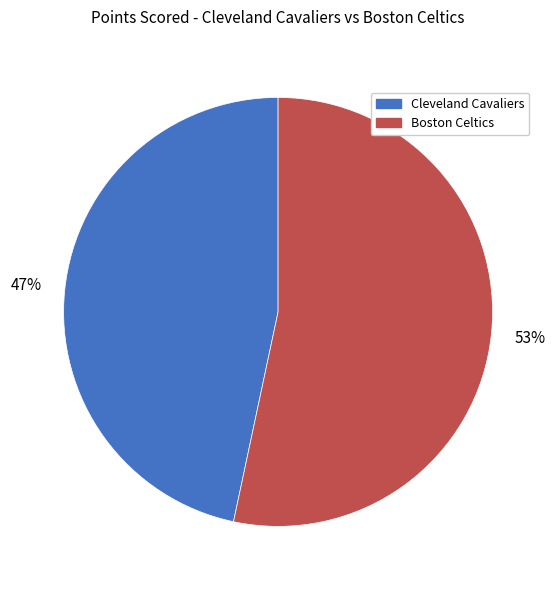

Which has a higher value, Cleveland Cavaliers or Boston Celtics?

Boston Celtics